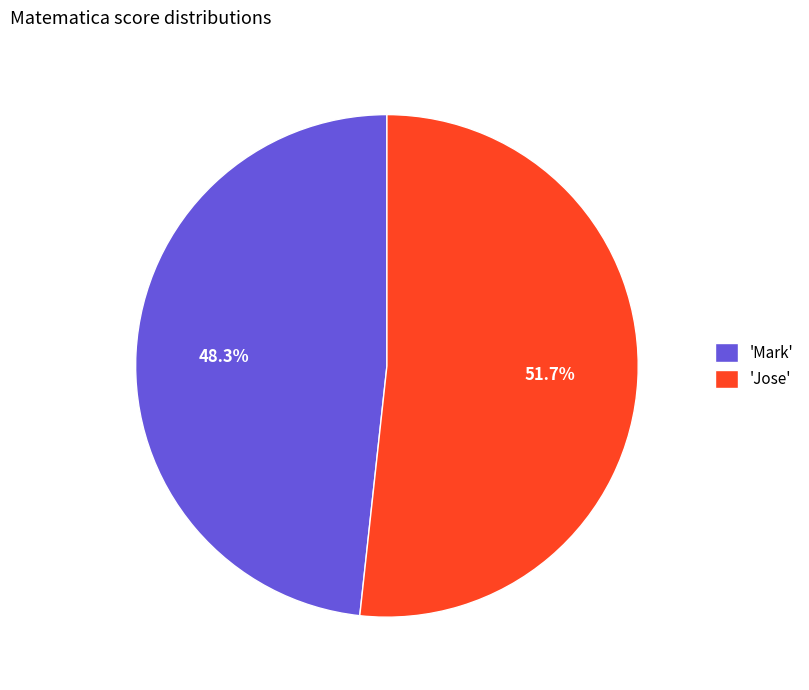

Count the number of slices in the pie.

2